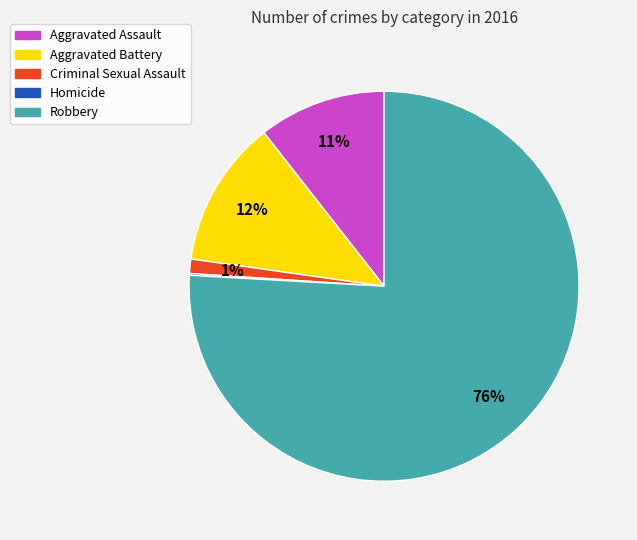

To the nearest percent, what portion does Aggravated Battery represent?

12%